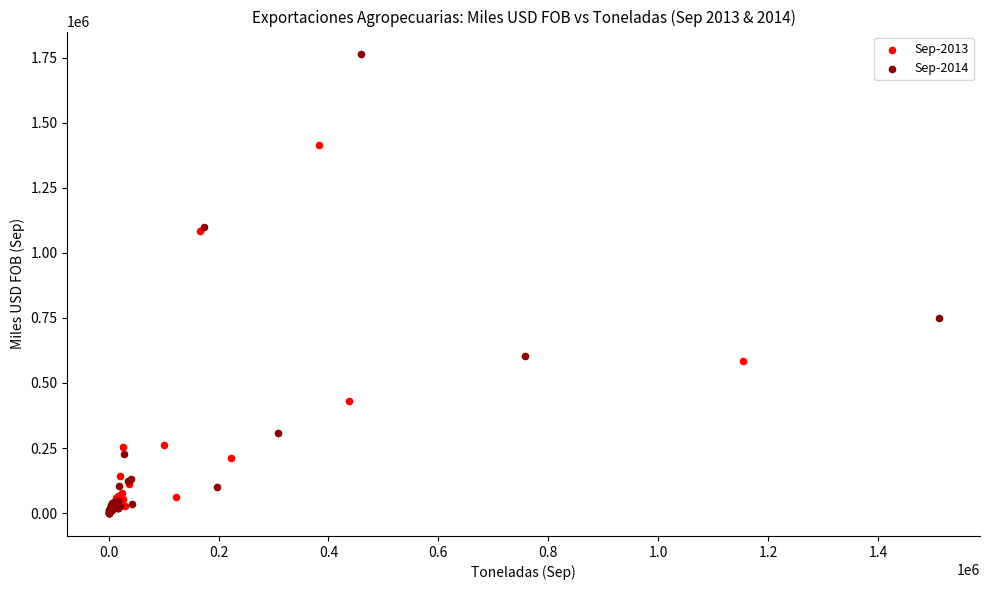

Which series contains the highest Y value?

Sep-2014